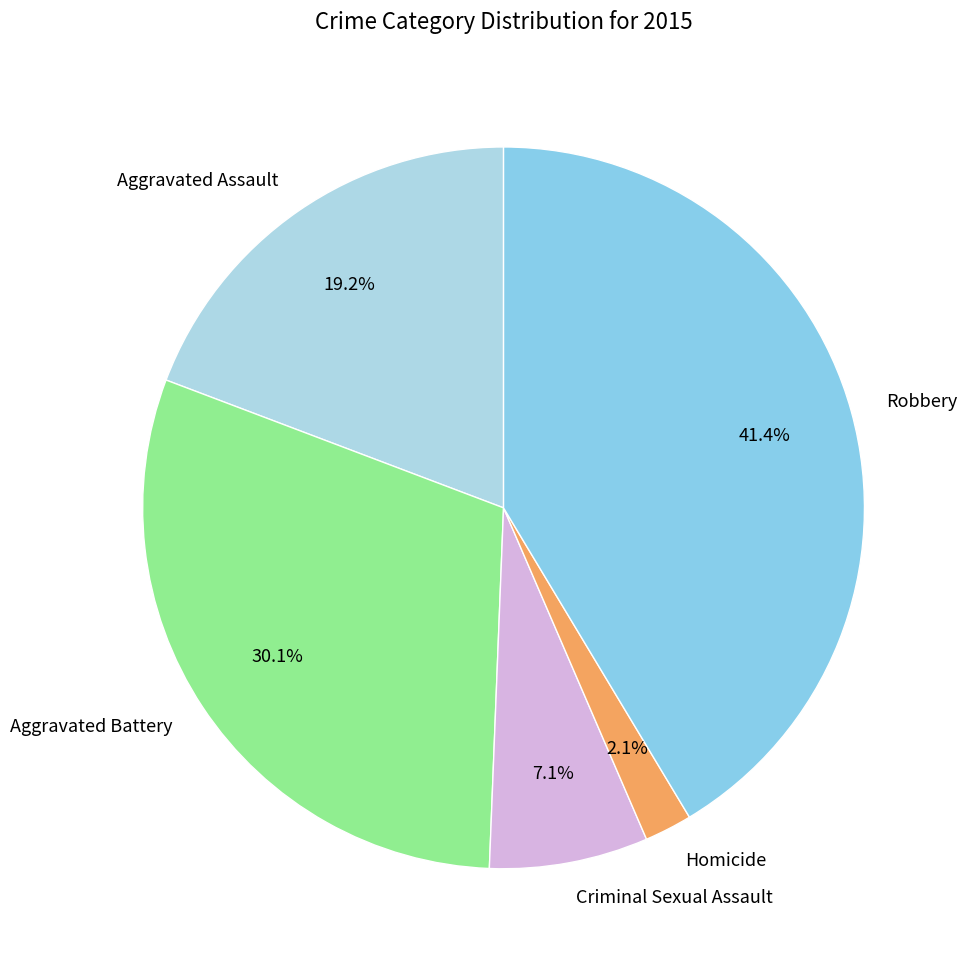

What is the ratio of the value at Criminal Sexual Assault to the value at Aggravated Battery?

0.2